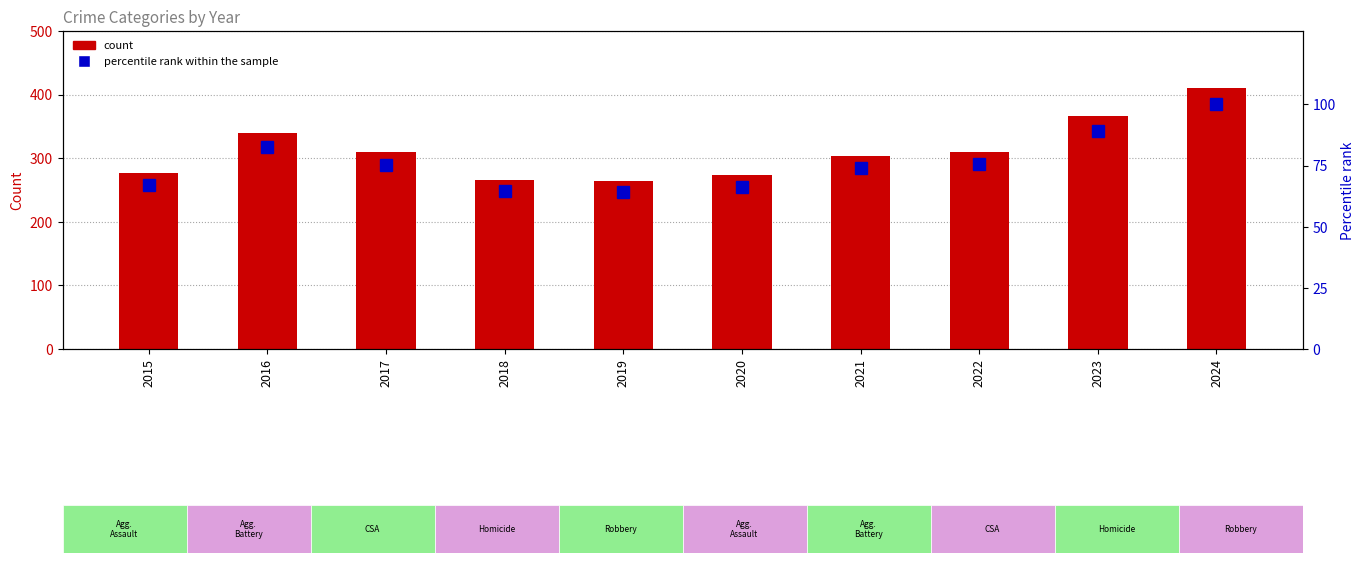

Does the chart contain stacked bars?

No